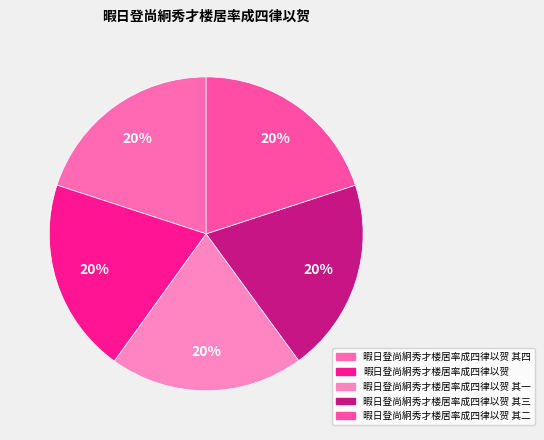

To the nearest percent, what is the combined percentage of 暇日登尚絅秀才楼居率成四律以贺 其四 and 暇日登尚絅秀才楼居率成四律以贺?

40%